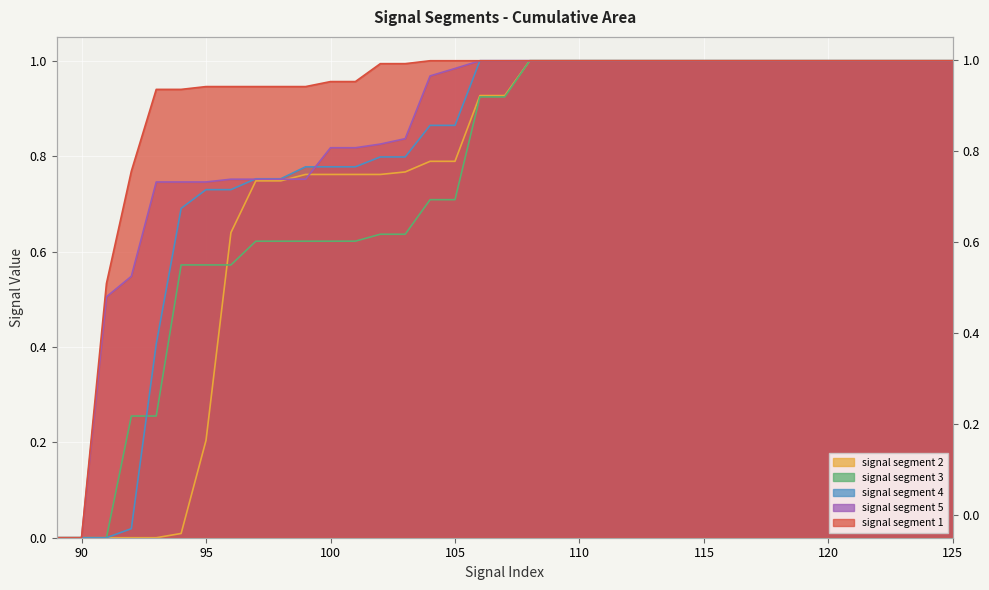

True or false: signal segment 2 has a value of 0.3 at 118.

False